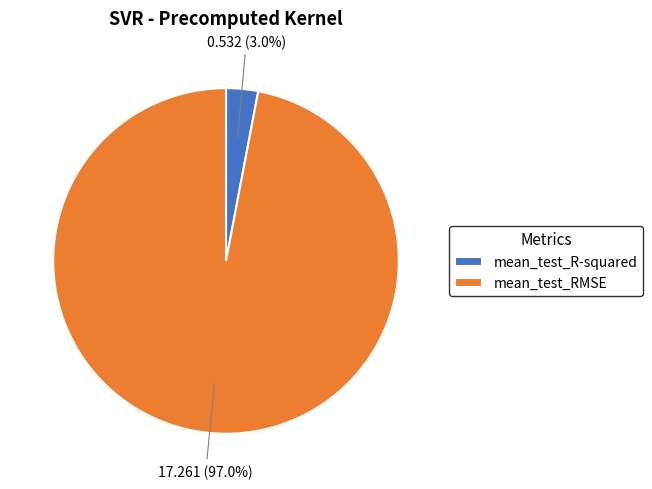

The mean_test_R-squared slice represents 3% of the pie. True or false?

True